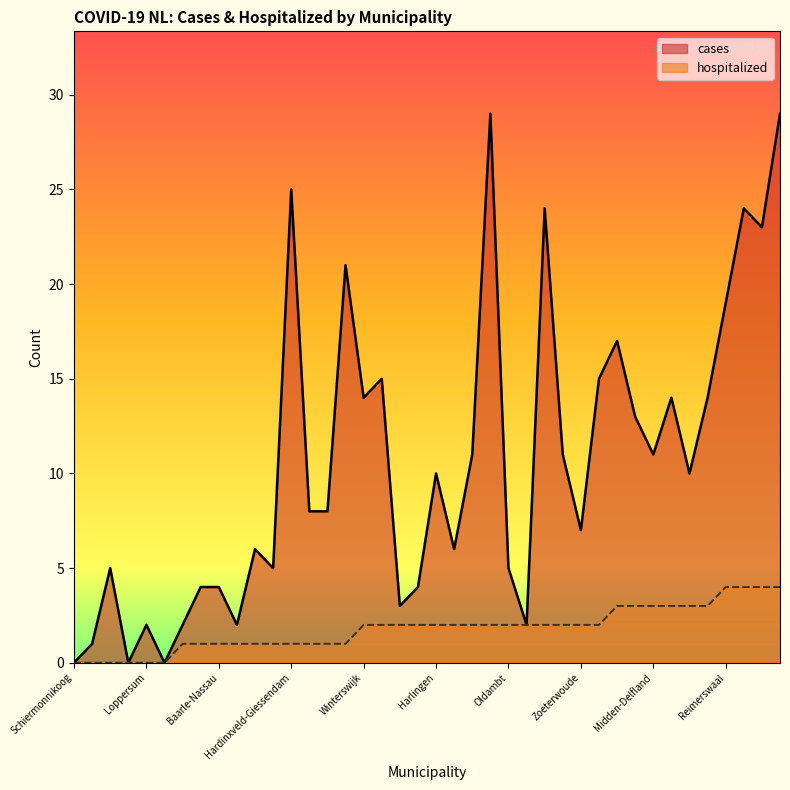

True or false: hospitalized has a value of 5 at Uitgeest.

False